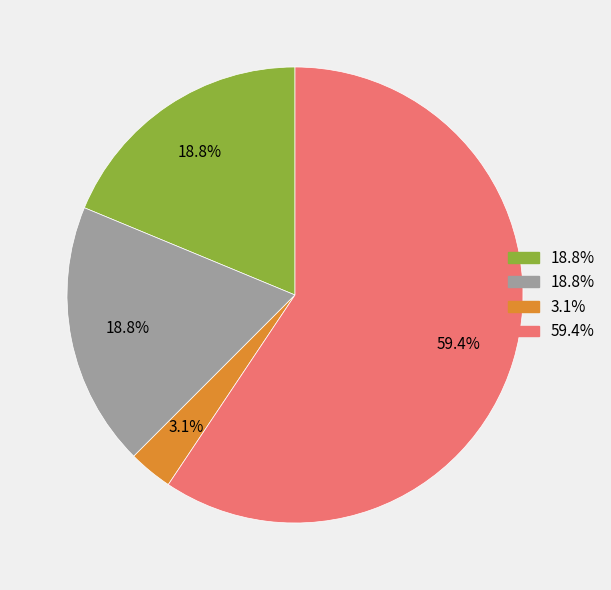

How many slices are in this pie chart?

4